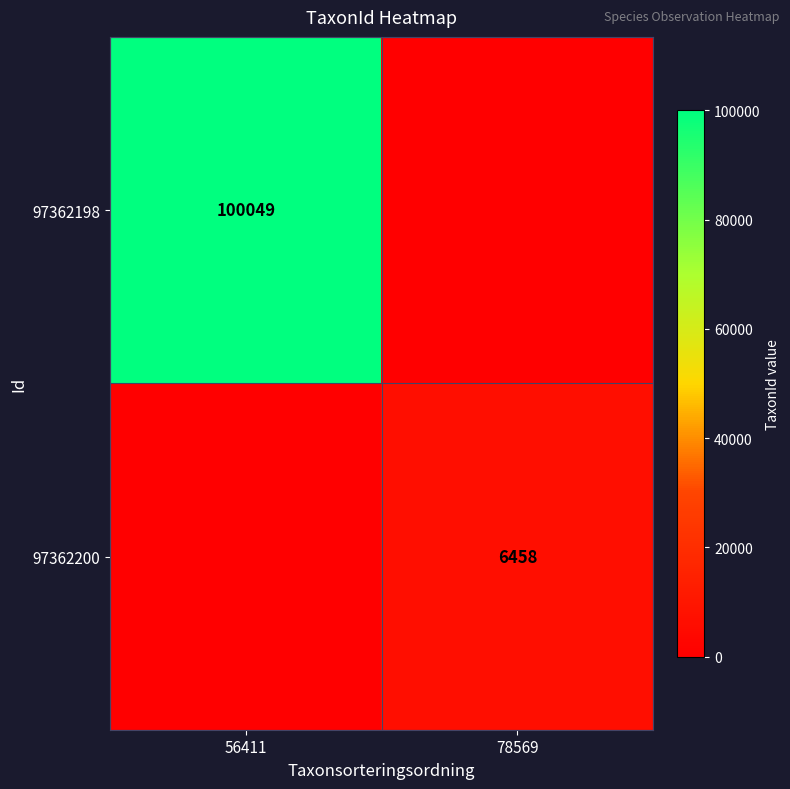

Which has a higher value, 78569 or 56411?

56411